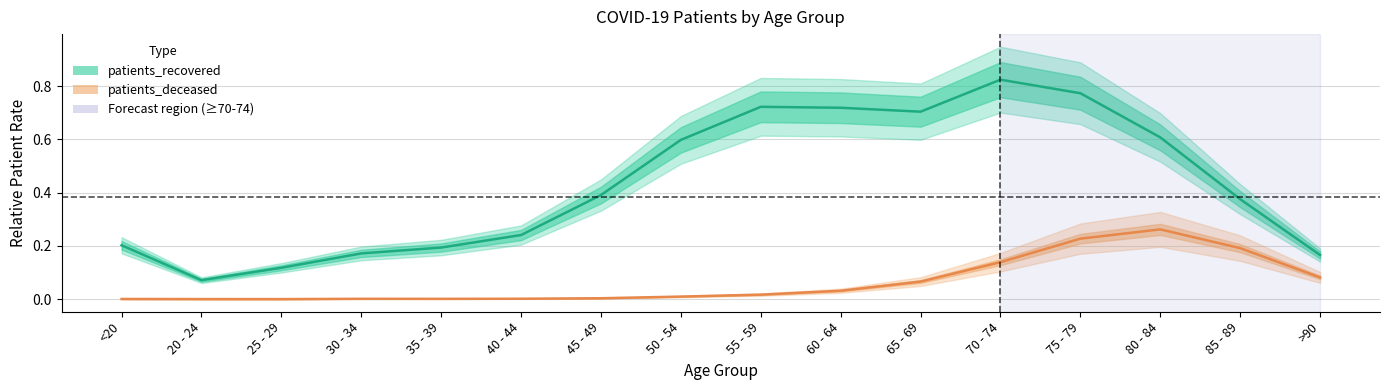

What is the value of the patients_deceased point at the 16th from the left?

0.1